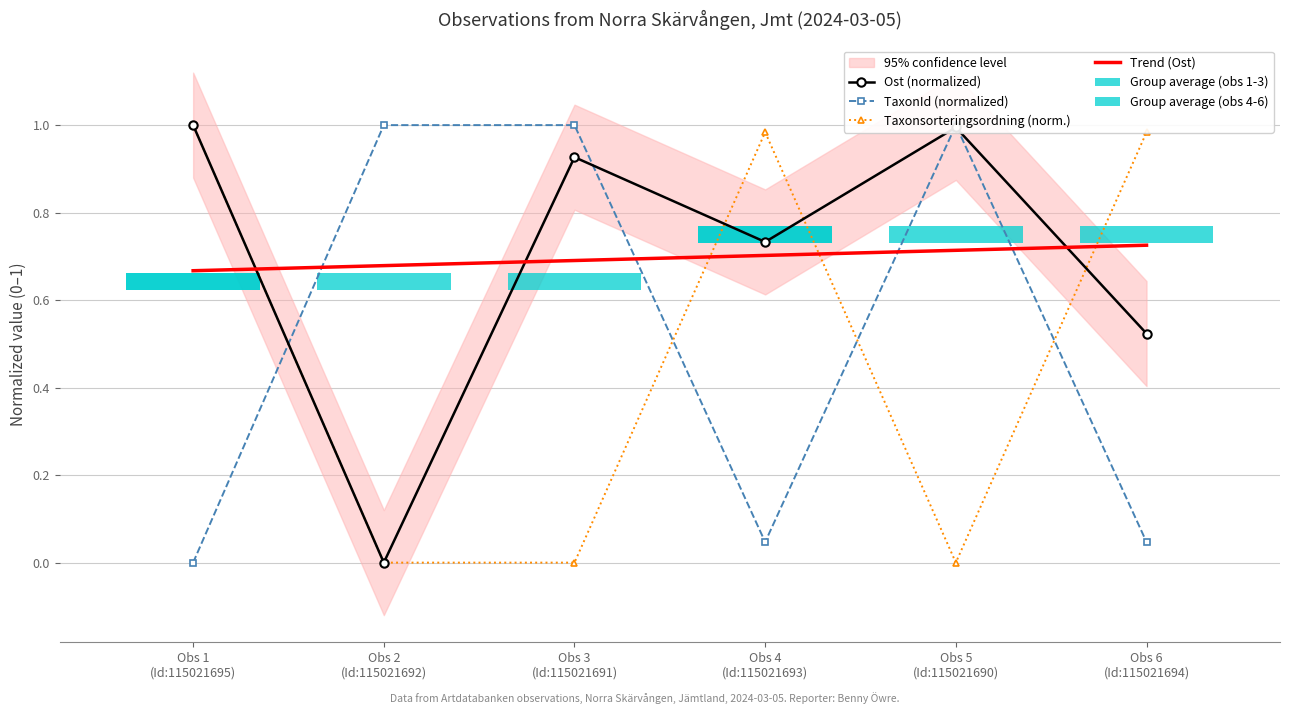

Which label corresponds to the smallest value in the chart?

Obs 2
(Id:115021692)